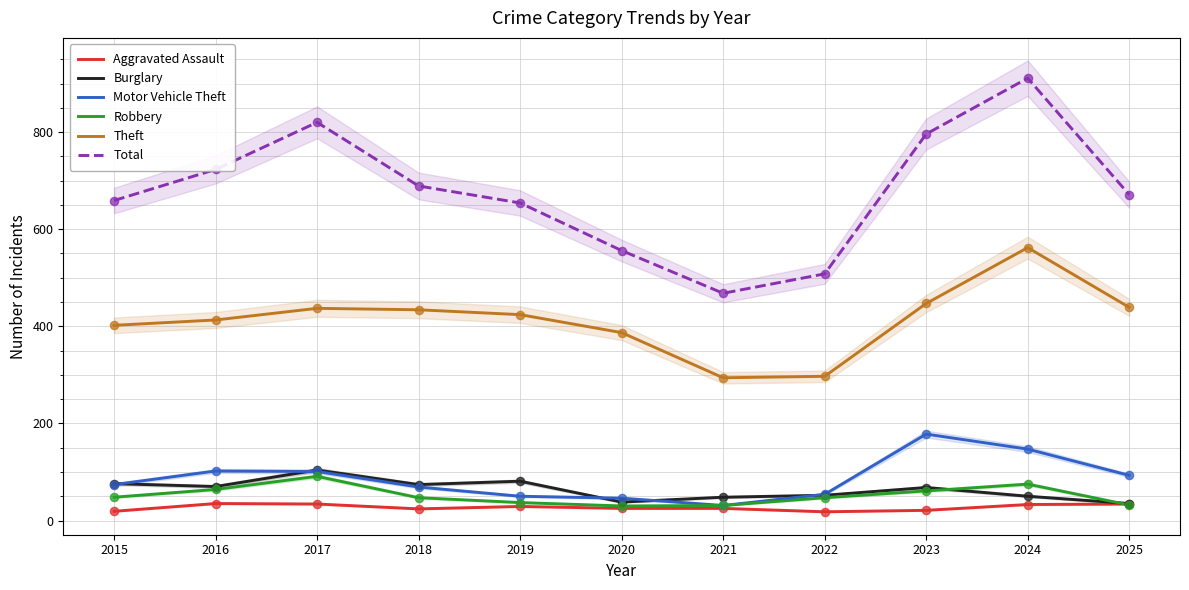

Which series has the largest total across all categories?

Total